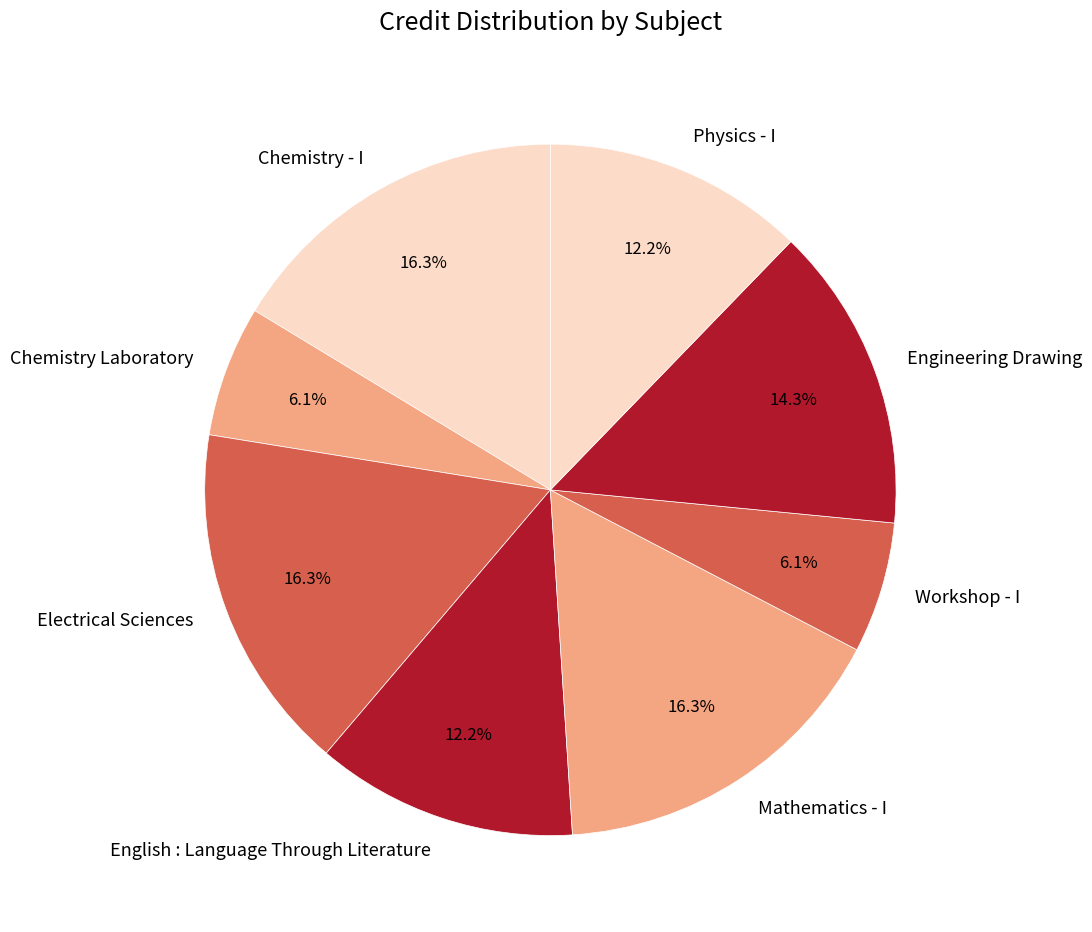

To the nearest percent, what percentage of the pie is Electrical Sciences?

16%